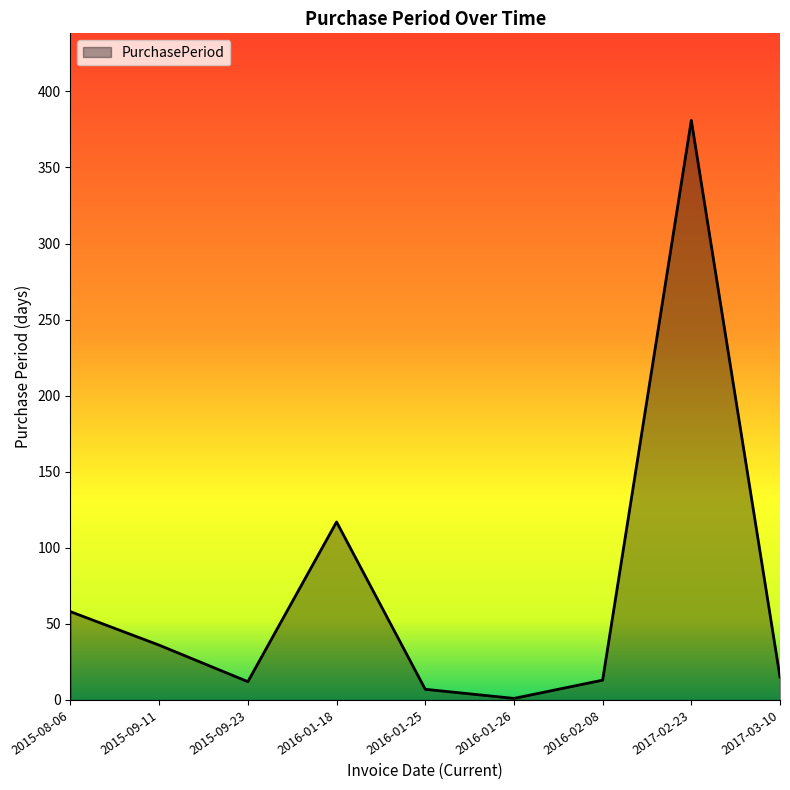

How many lines are shown in the chart?

1